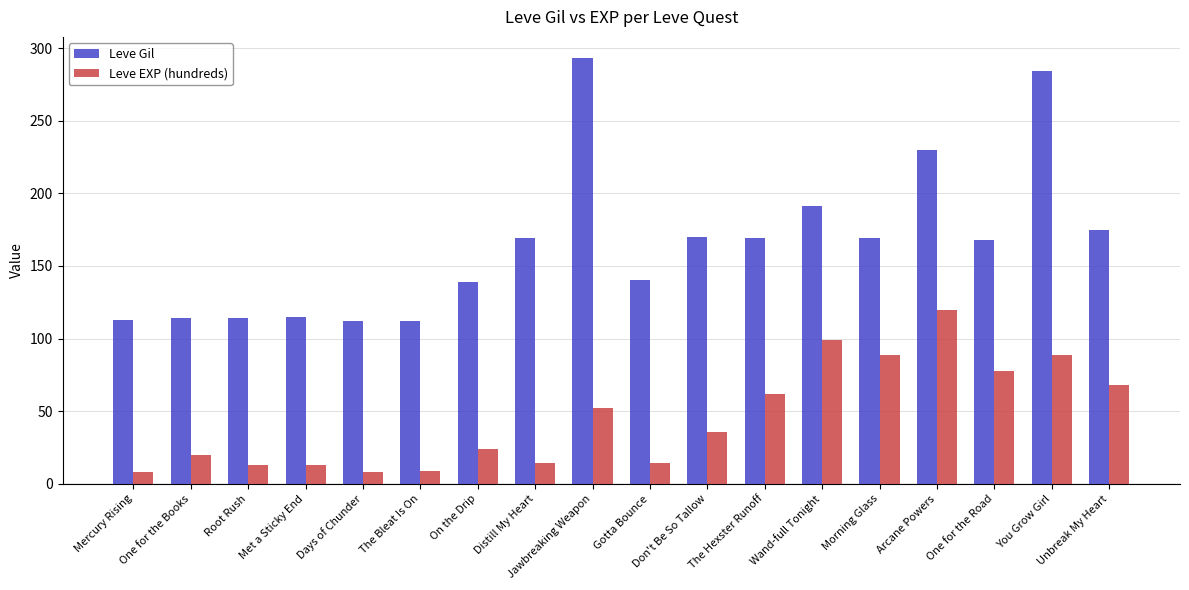

Count the number of categories in the chart.

18